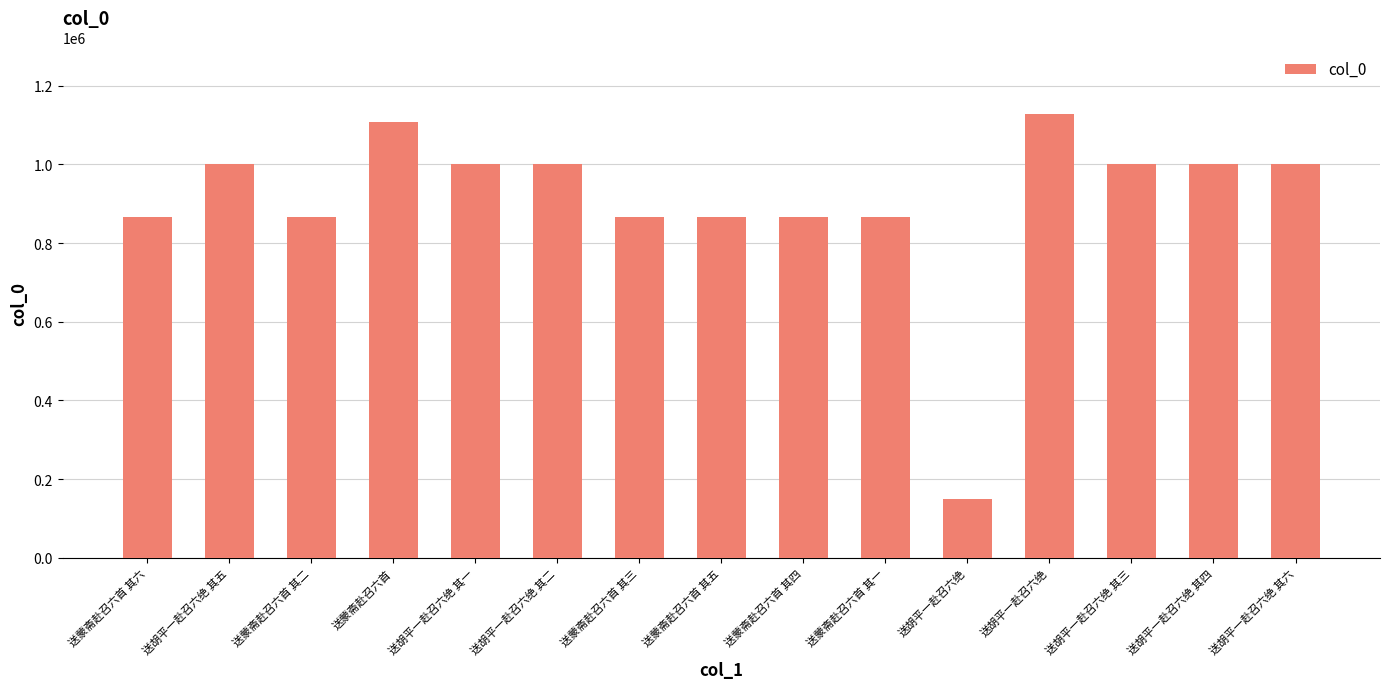

Reading left to right, extract all data points from this chart.

866904	1001381	866908	1107345	1001382	1001384	866907	866905	866906	866909	149070	1127807	1001386	1001383	1001385